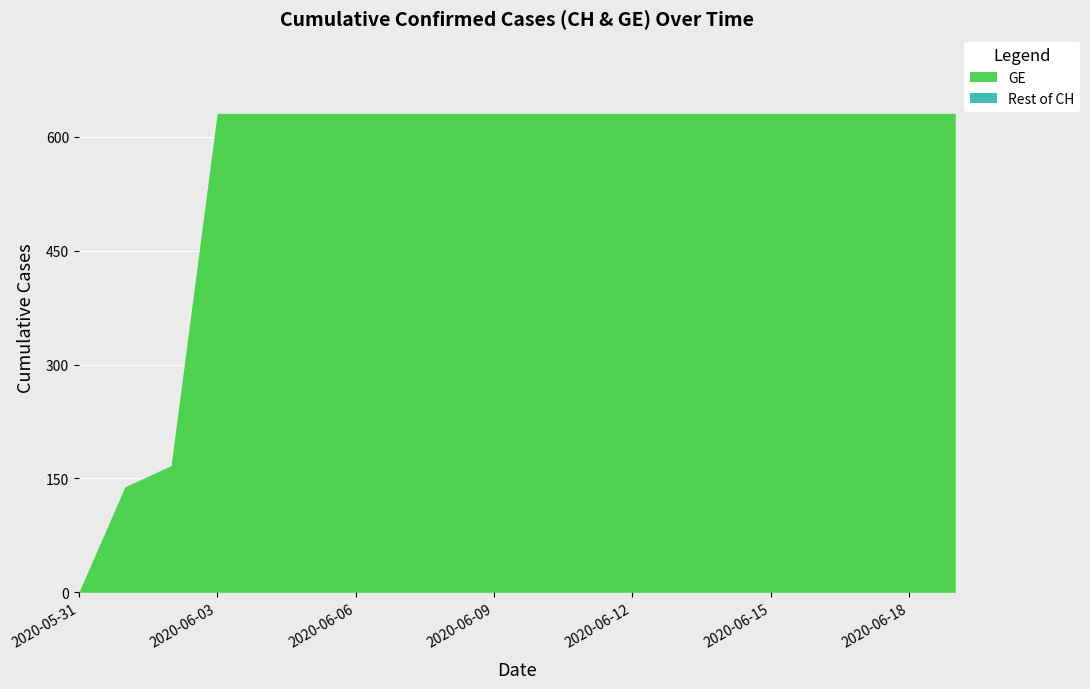

What is the label of the 4th point from the left?

2020-06-03